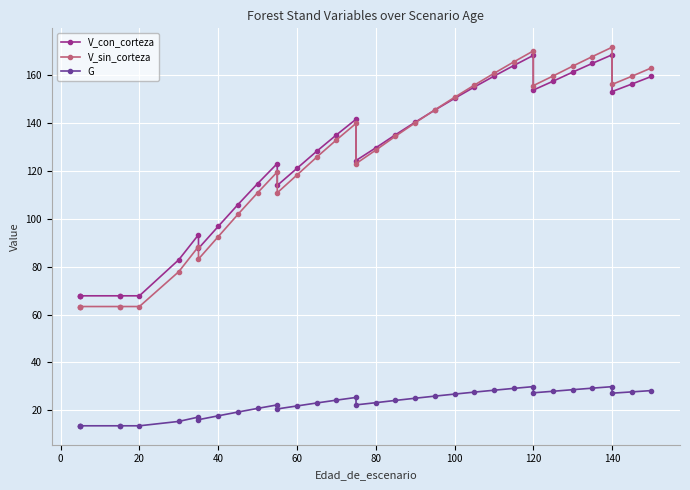

How many values in the G series are below 24?

18